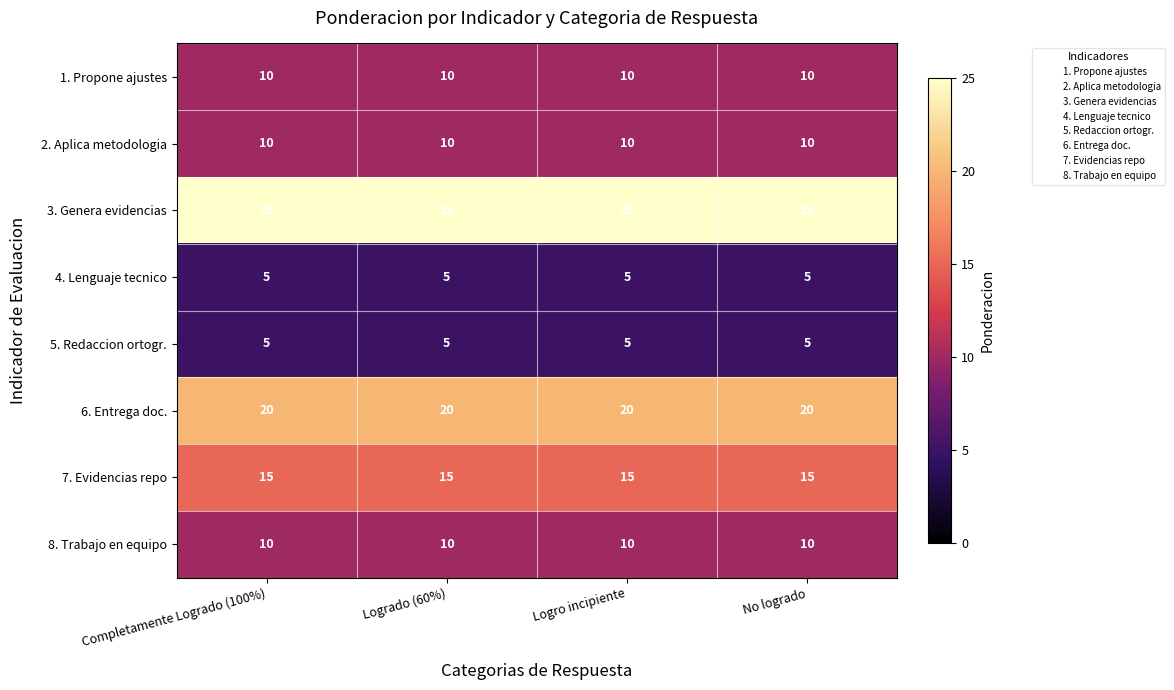

True or false: 8. Trabajo en equipo has a value of 10 at No logrado.

True